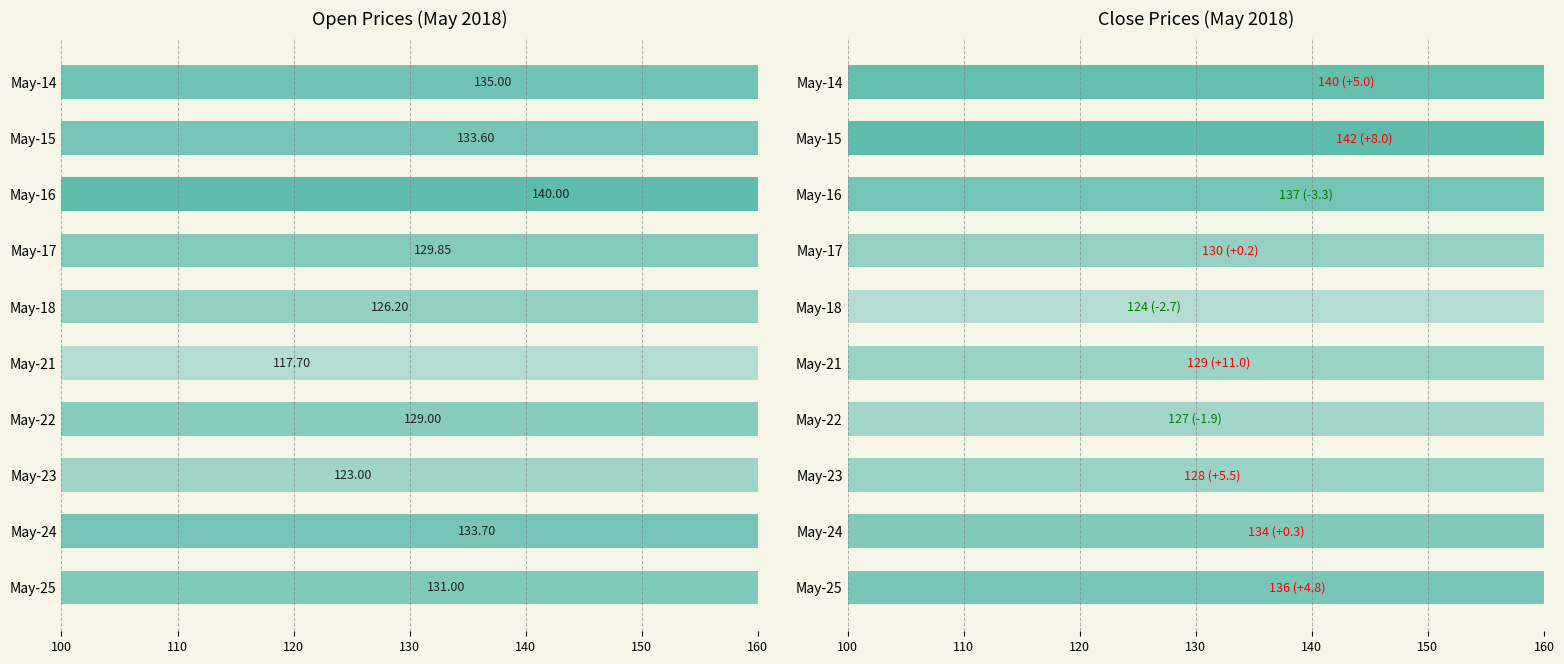

Are the bars grouped side by side (vs. stacked)?

No